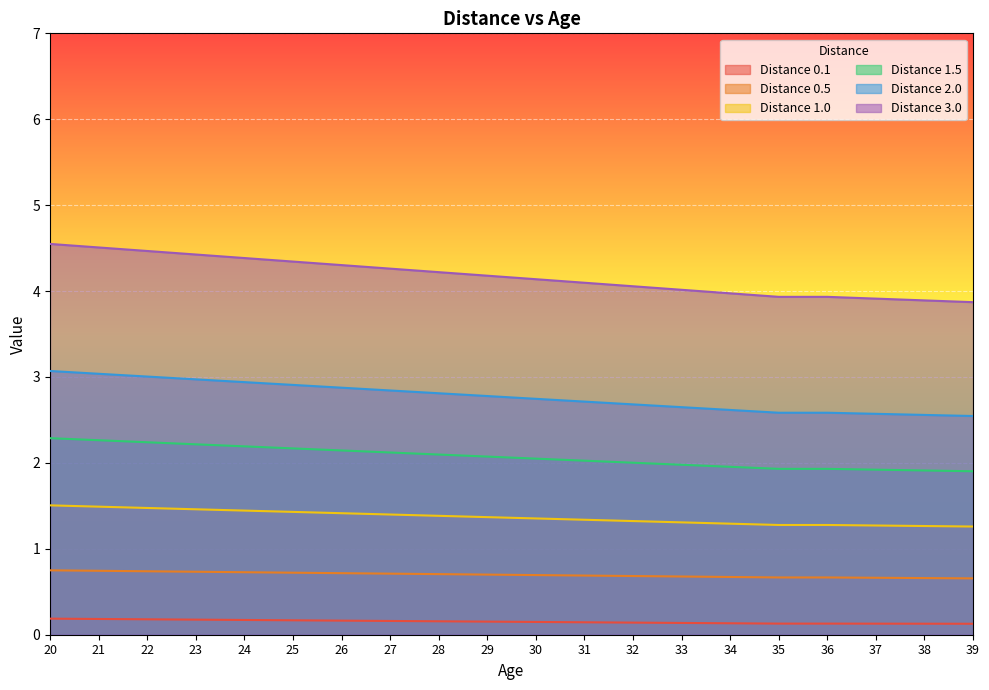

True or false: Distance 1.5 has more than 1 interior local peaks.

False